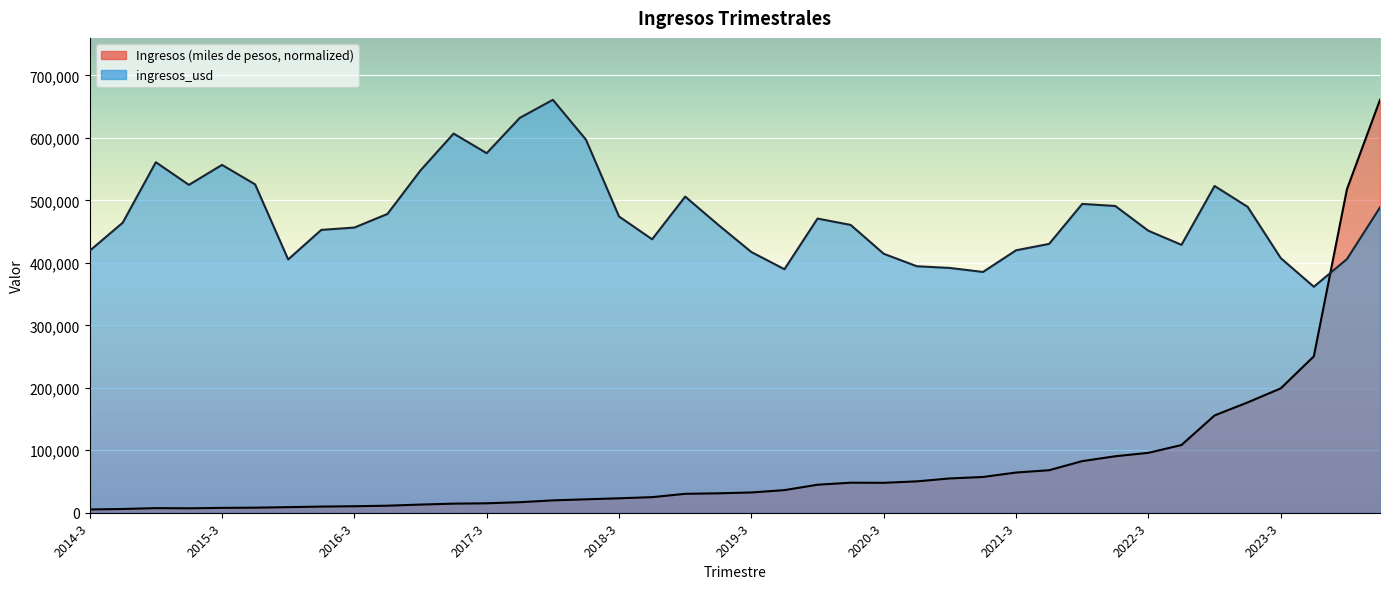

Between 2024-2 and 2018-2, which is larger?

2024-2